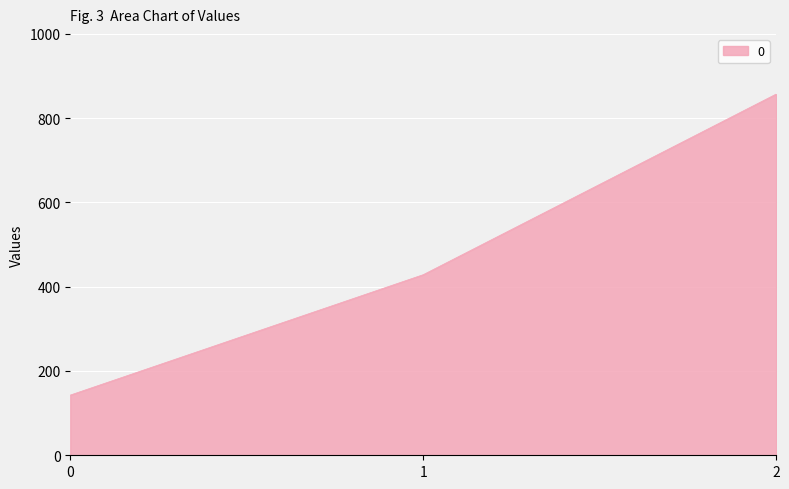

Count the number of categories in the chart.

3